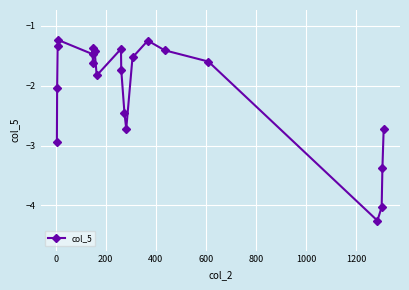

True or false: there are more than 2 points higher than both neighbors.

True